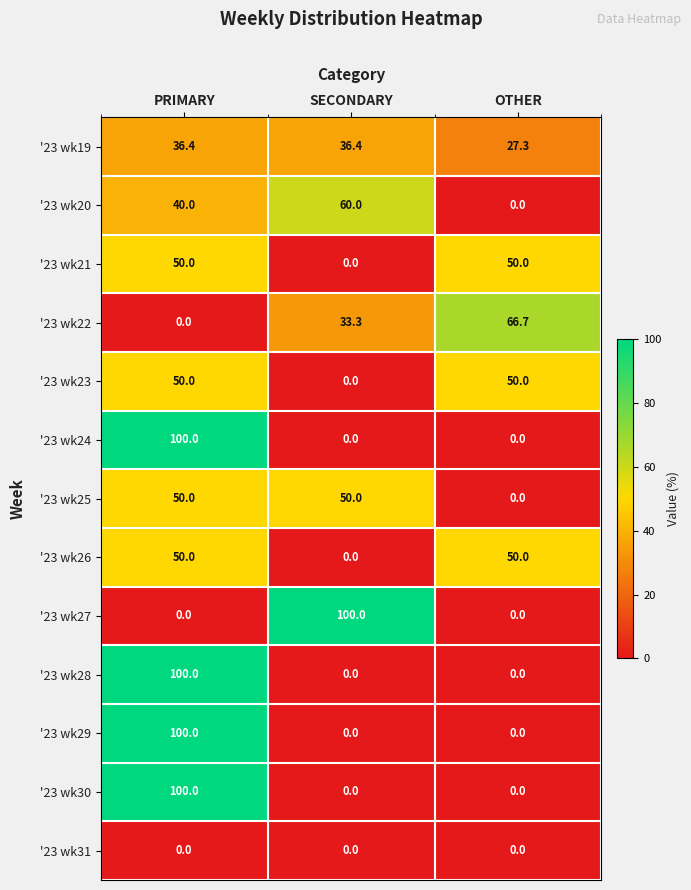

Is the value of '23 wk22 at OTHER greater than the value of '23 wk20 at PRIMARY?

Yes